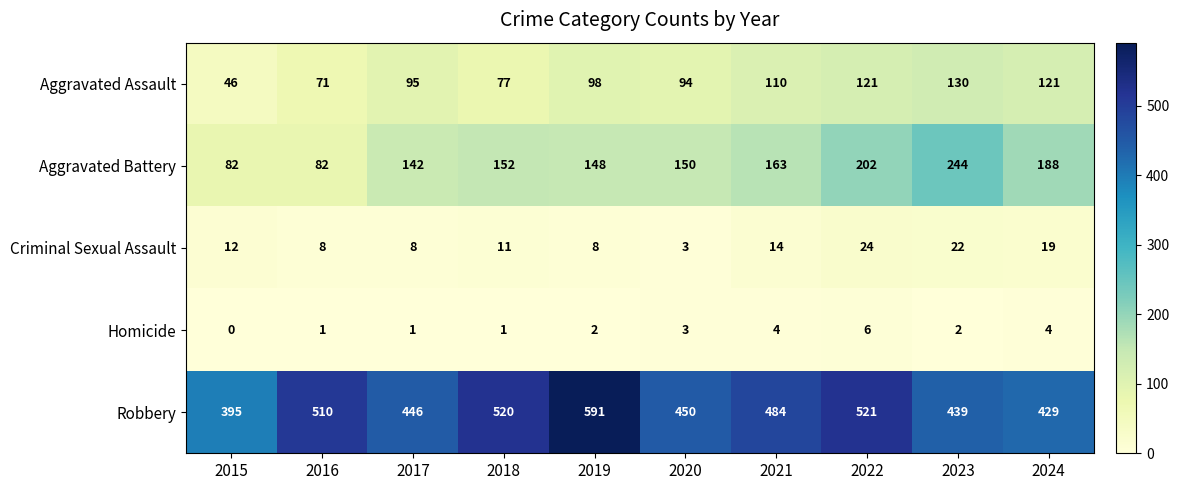

What is the spread (max minus min) of values at 2022?

515